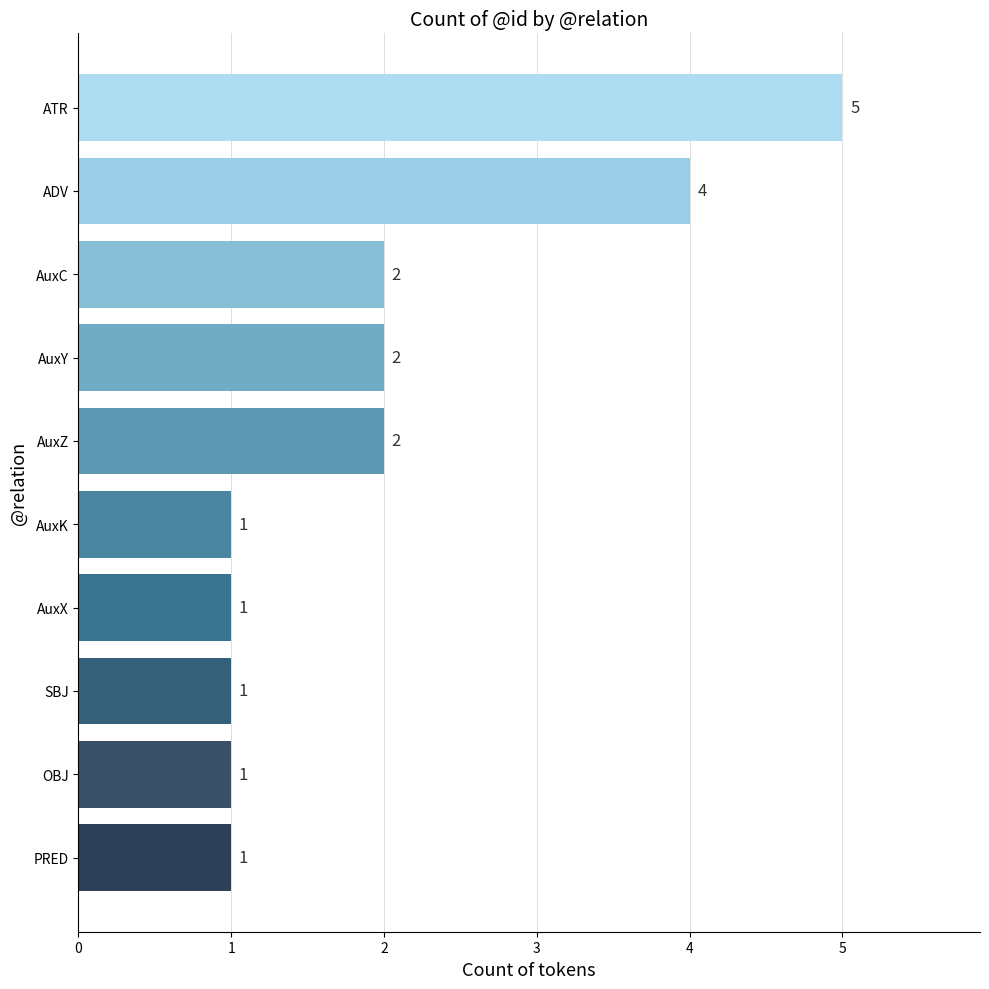

Approximately how many times larger is the value at SBJ compared to AuxK?

1.0